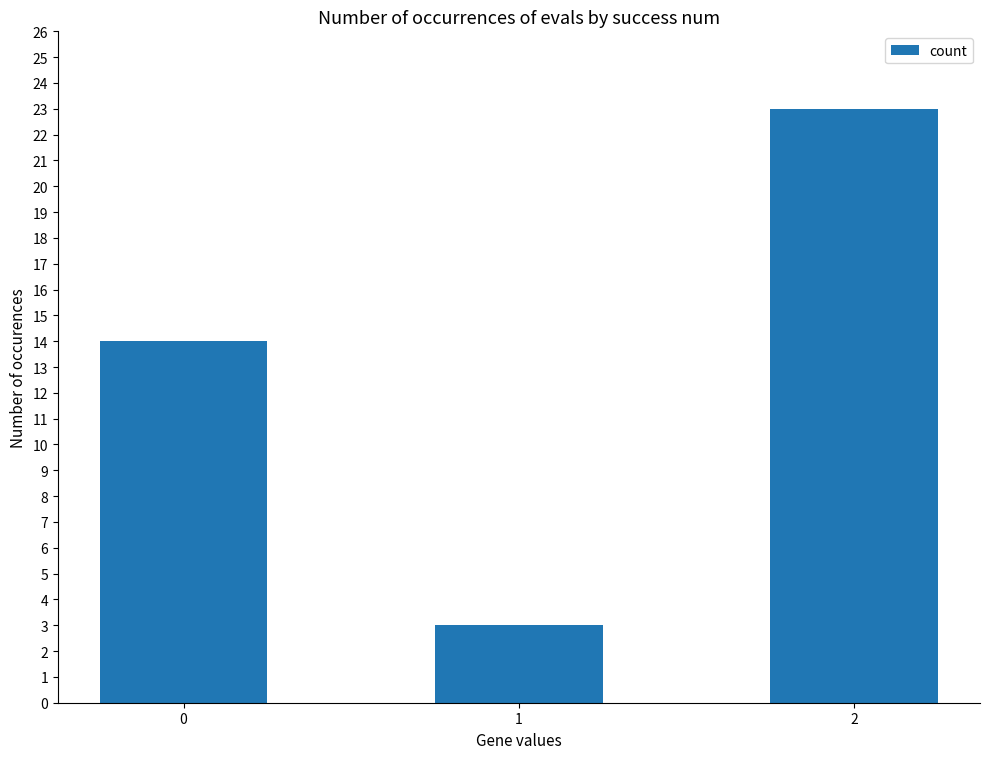

Are the bars grouped side by side (vs. stacked)?

No